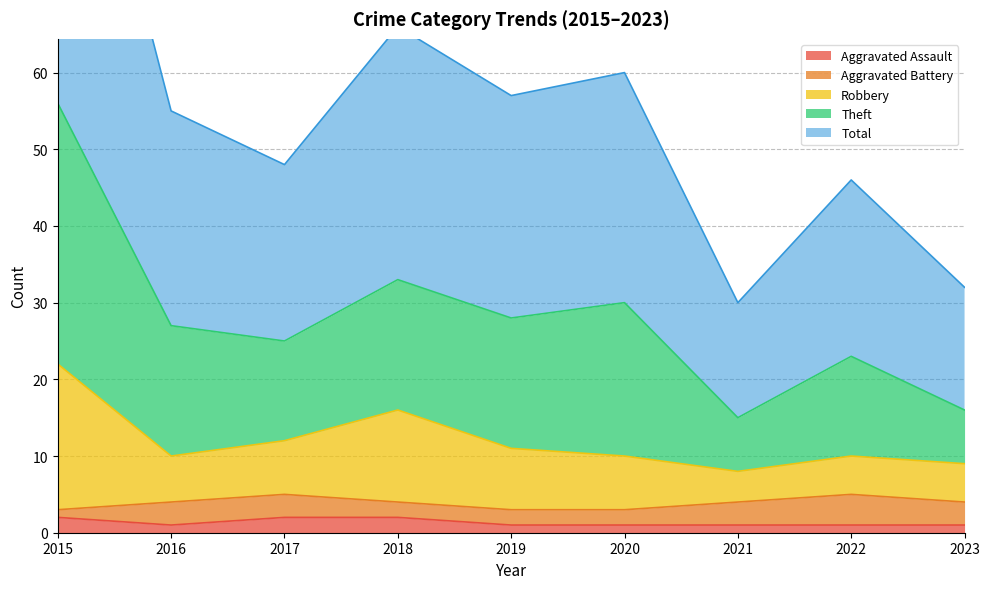

At which category does the chart reach its minimum across all series?

2016